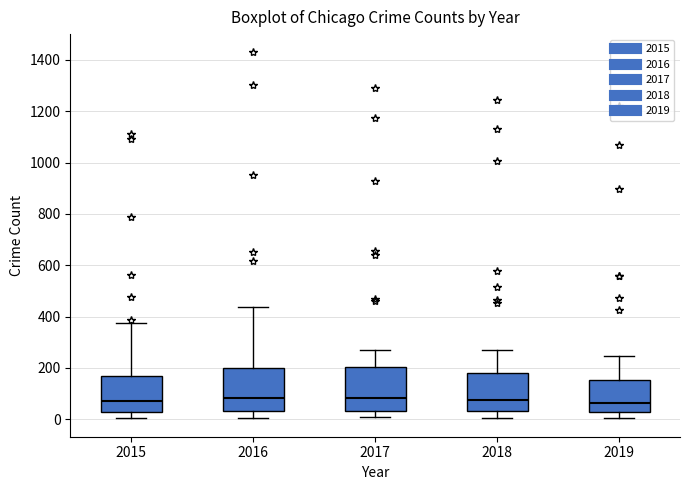

Where does the lower whisker of the box at x = 2018 end on the y-axis? The values are not printed on the chart, so give them approximately, as read against the axis.

0